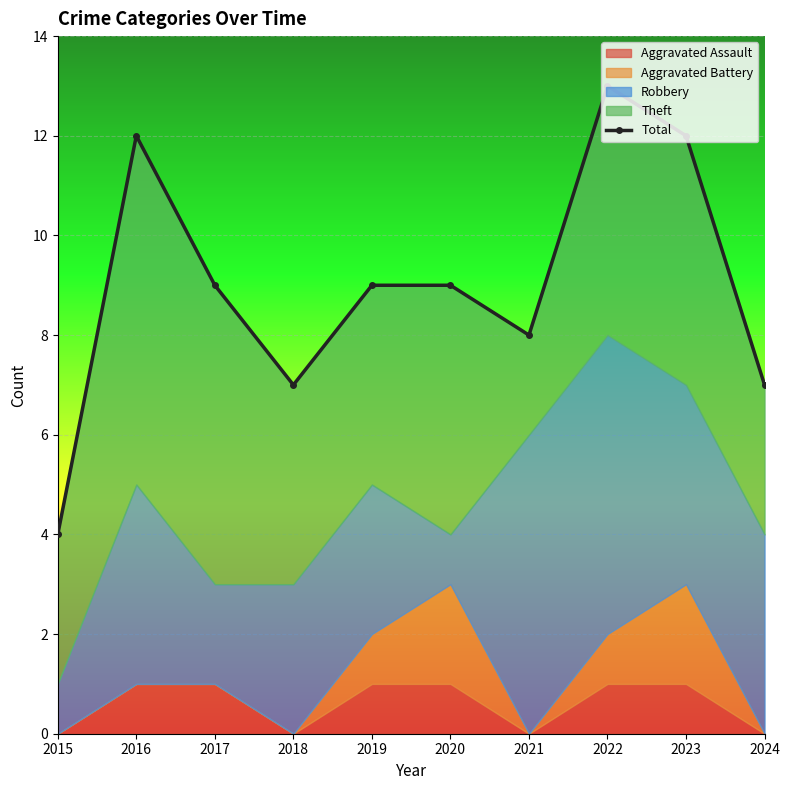

Where is the first local maximum?

2016